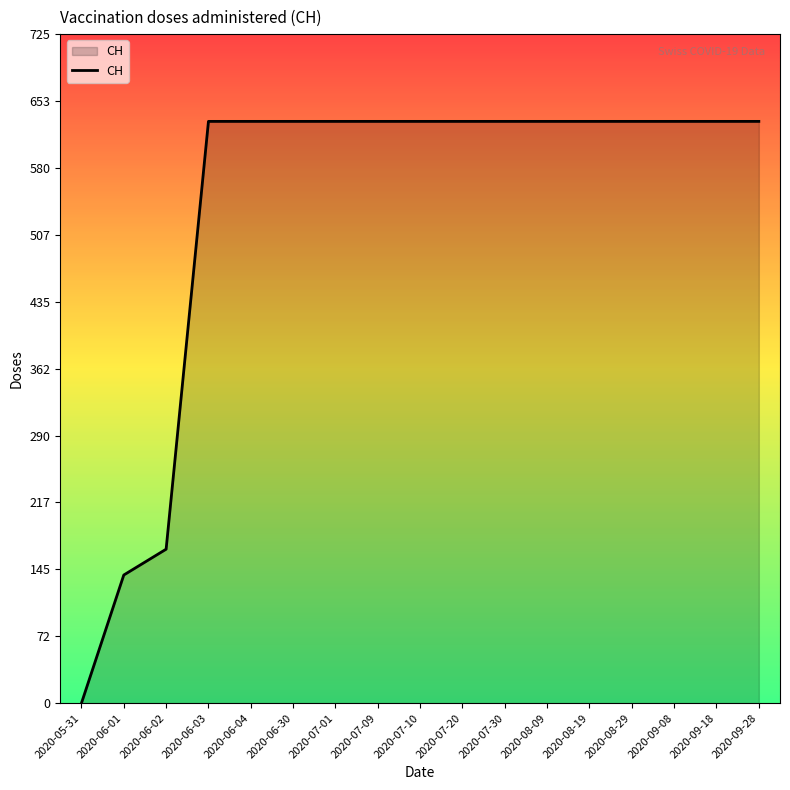

What is the difference between the maximum and minimum values?

631